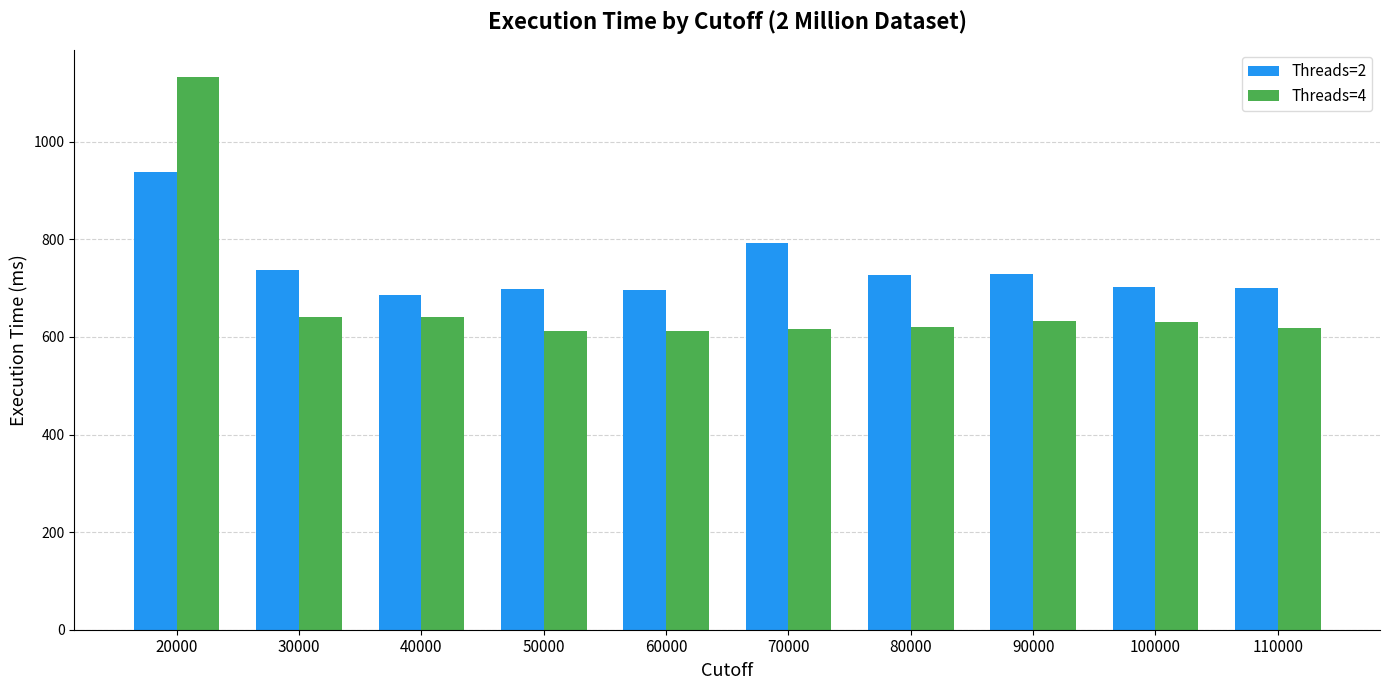

At which category is the sum across all series the highest?

20000